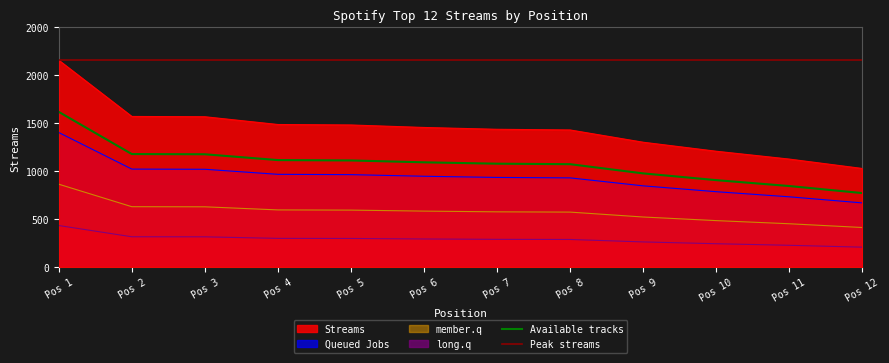

What is the approximate value at Pos 5, to the nearest 10?

1480